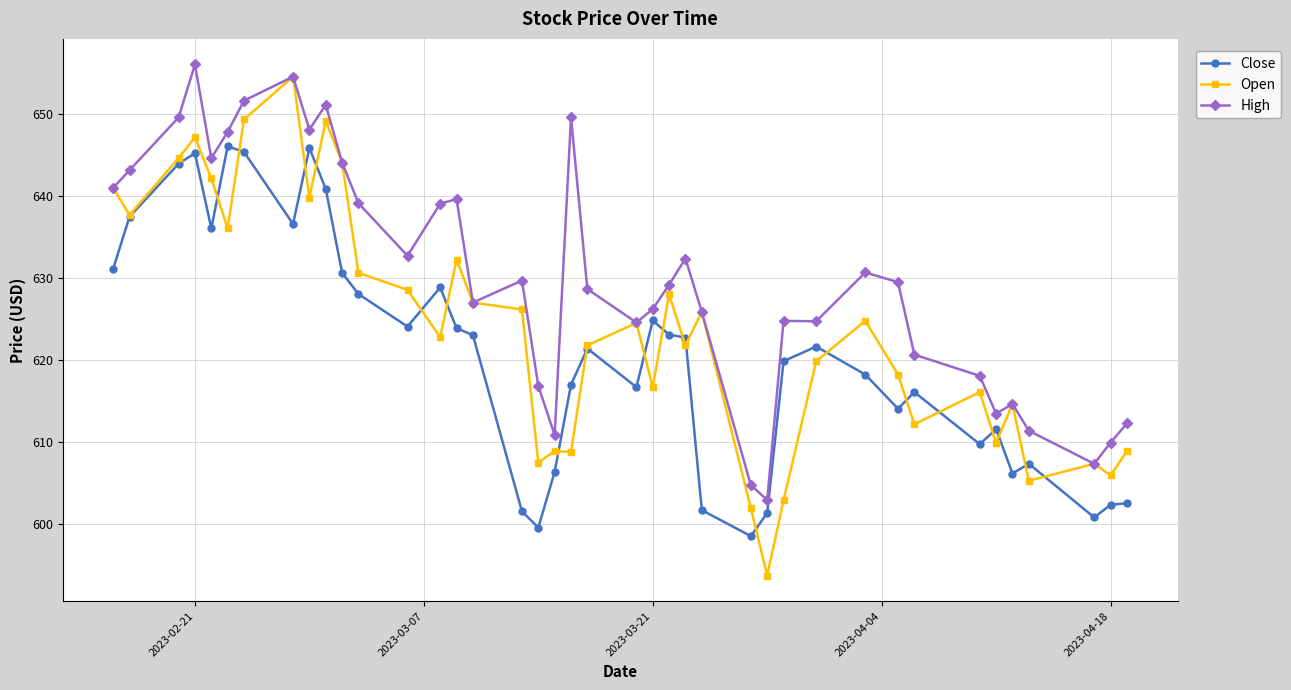

What is the sum of all Open values?

24959.4